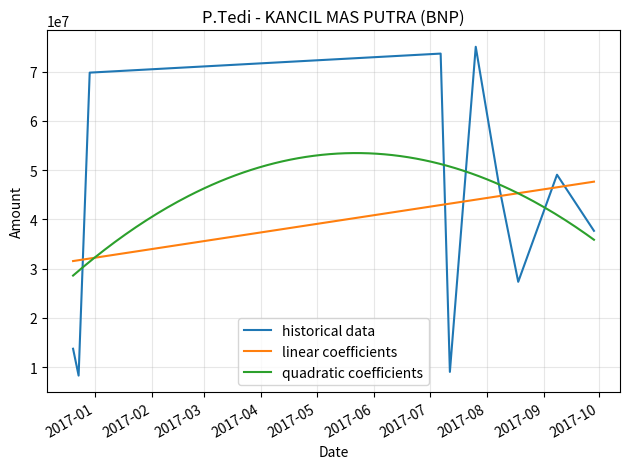

The value at 2016-12-23 is 8300000. True or false?

True